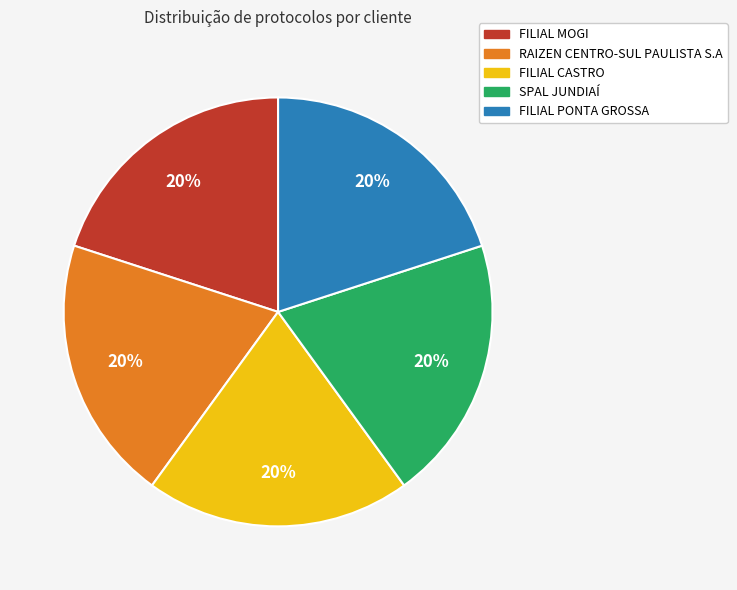

Is the sum of FILIAL PONTA GROSSA and RAIZEN CENTRO-SUL PAULISTA S.A greater than half?

No